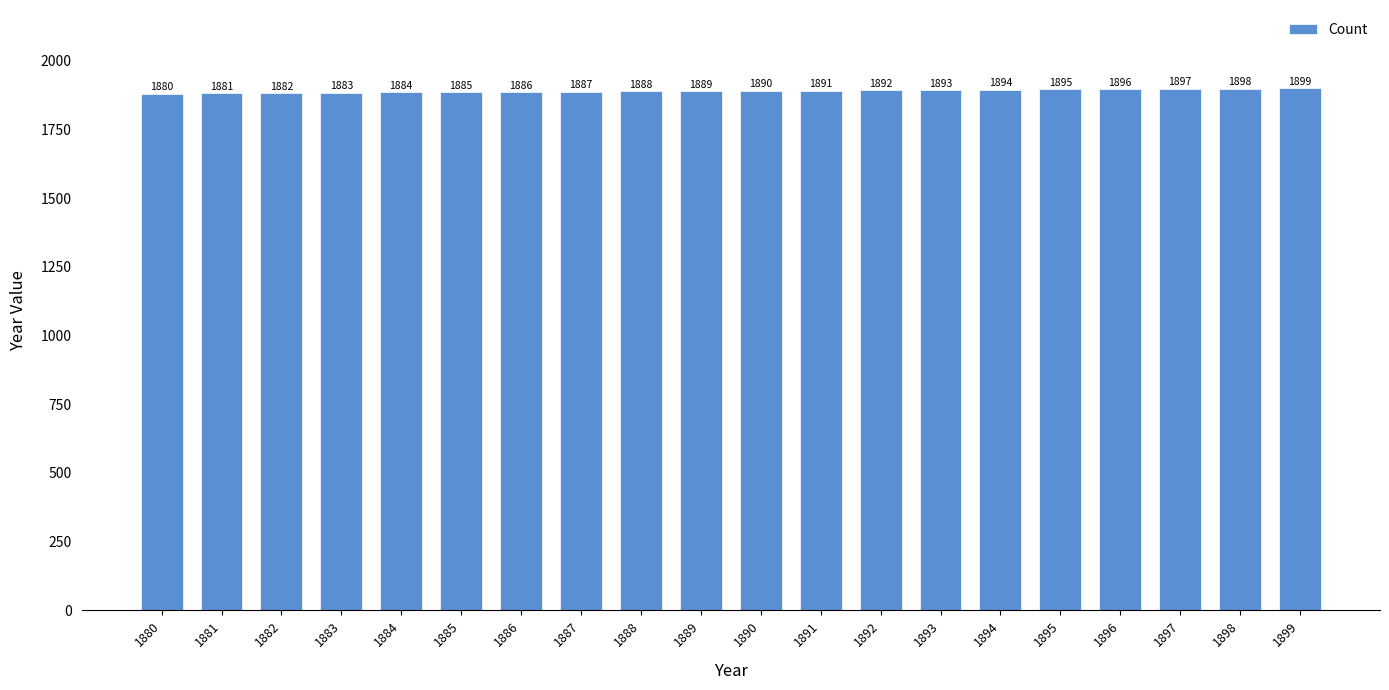

The value at 1898 is 1101. True or false?

False